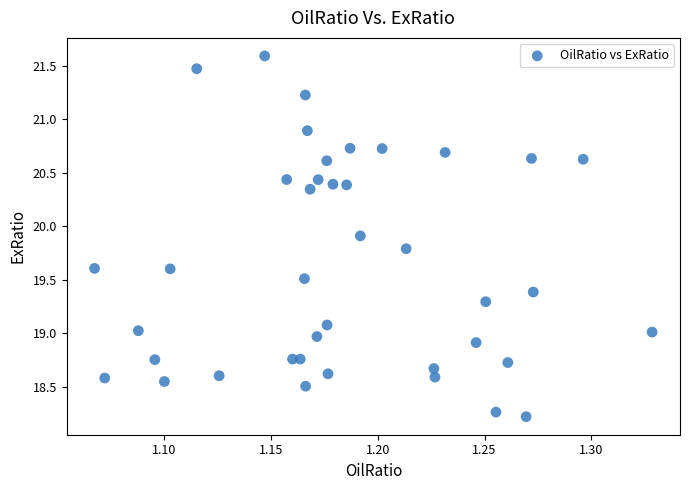

What is the range of Y values (max minus min)?

3.4